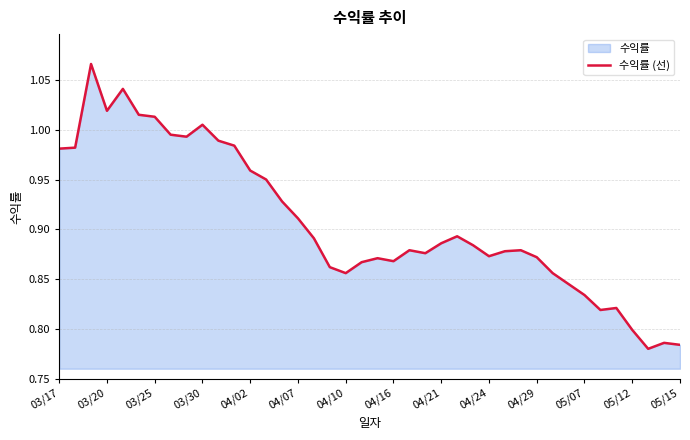

What is the difference between the maximum and second lowest values?

0.3